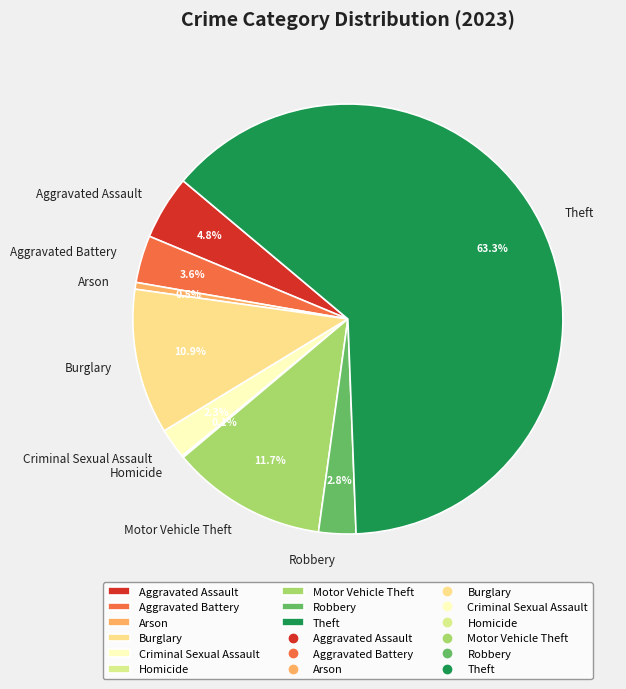

Is there any slice that represents more than half of the pie?

Yes